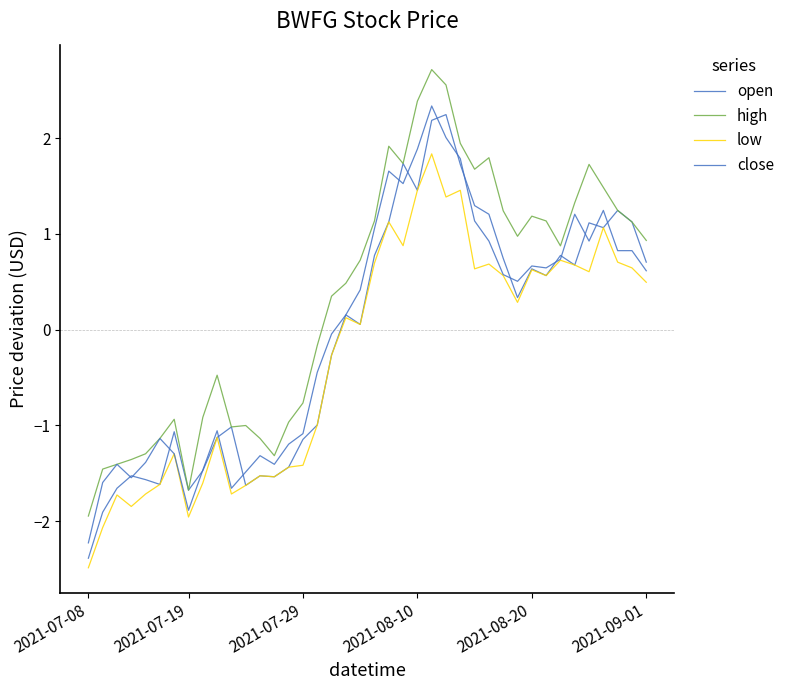

How many lines are shown in the chart?

4